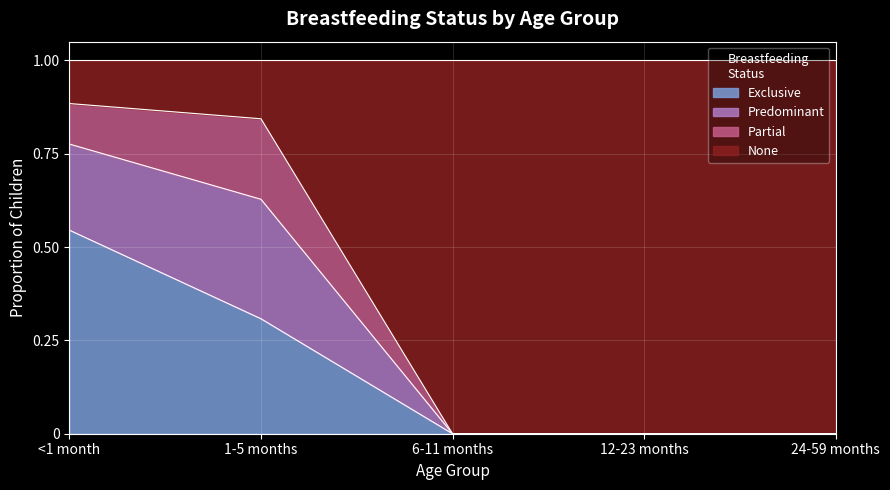

Is it true that Exclusive equals 0.2 at 1-5 months?

False